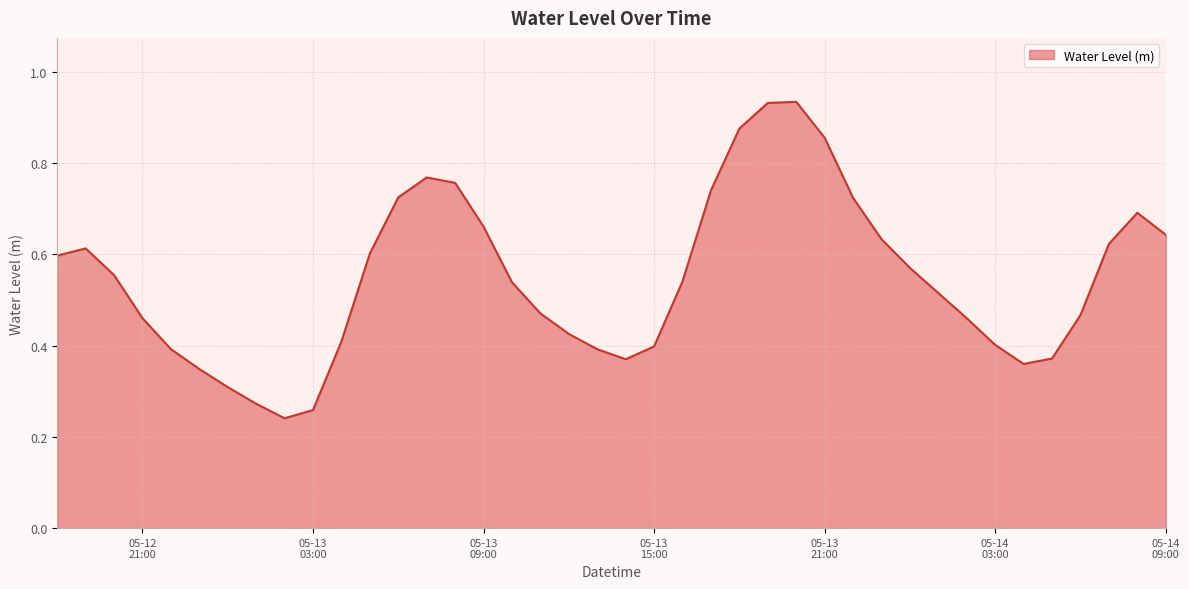

Is this an area chart (filled region under the line)?

Yes